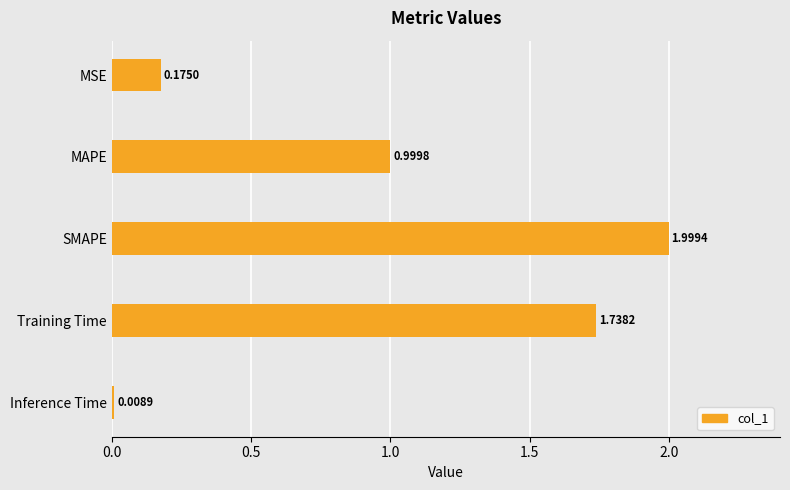

Between Training Time and SMAPE, which is larger?

SMAPE